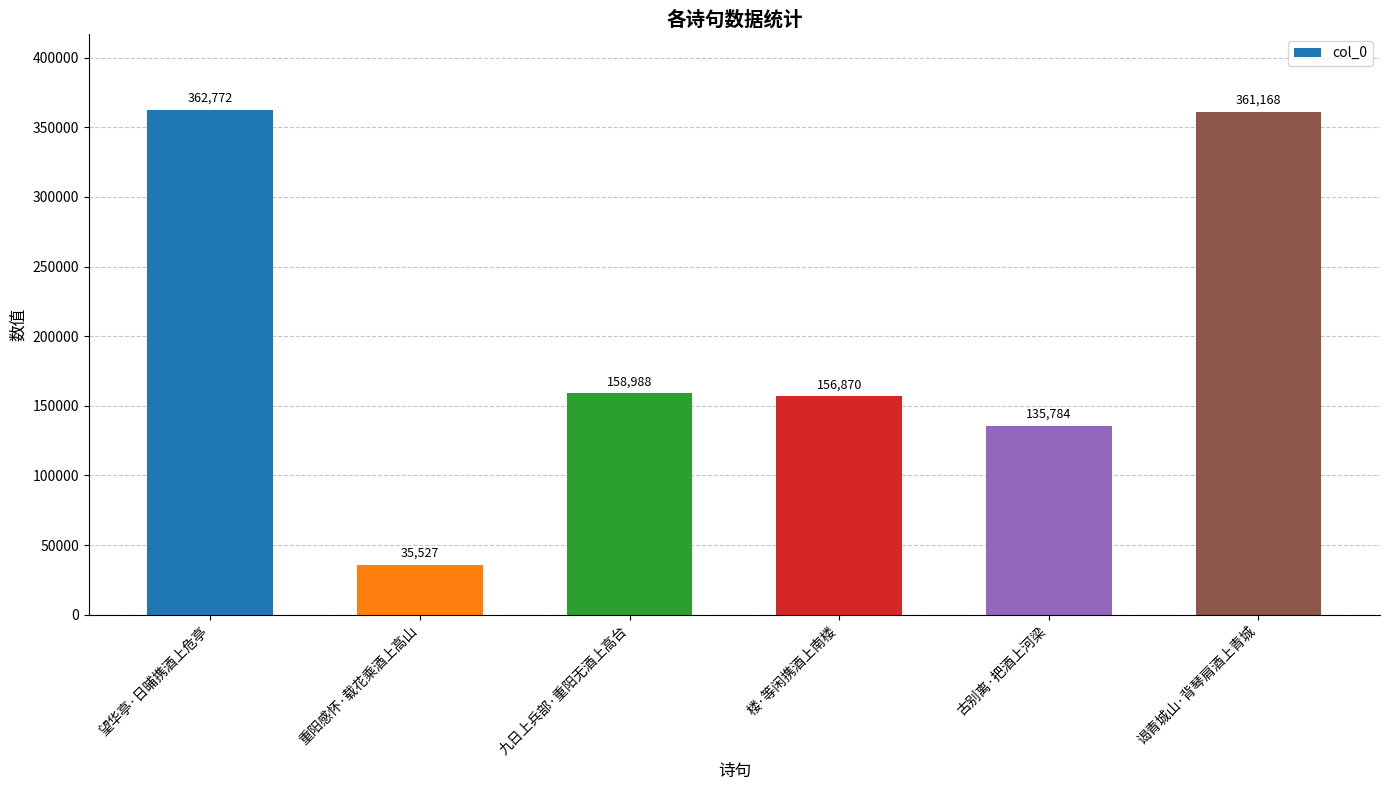

What is the sum of the values at 九日上兵部·重阳无酒上高台 and 望华亭·日晡携酒上危亭?

521760